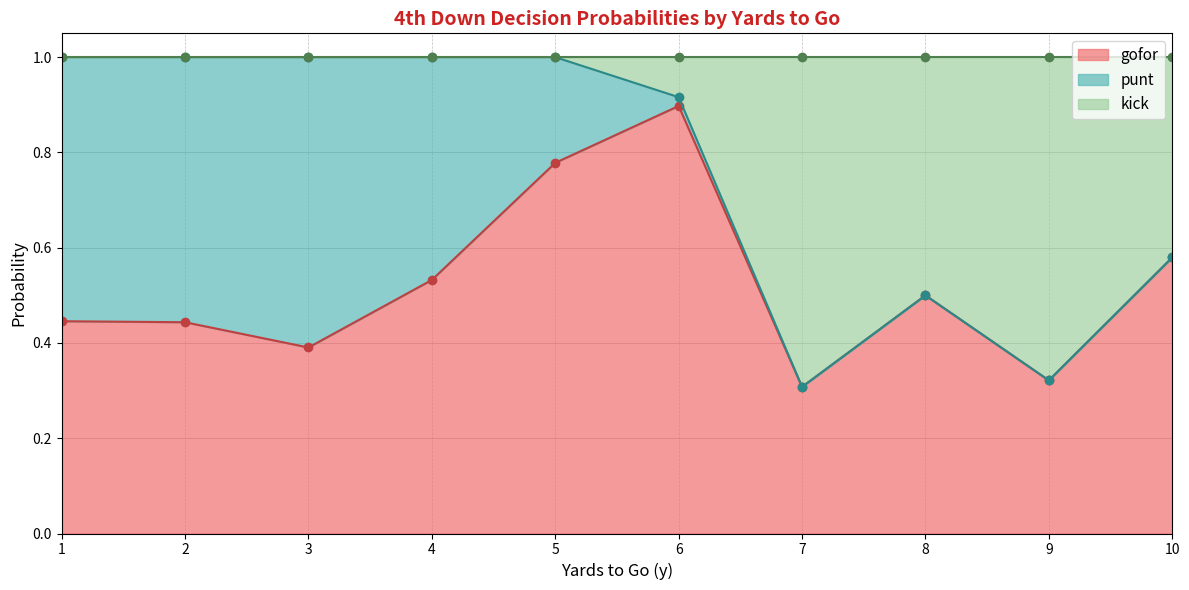

Does the chart have visible grid lines?

Yes